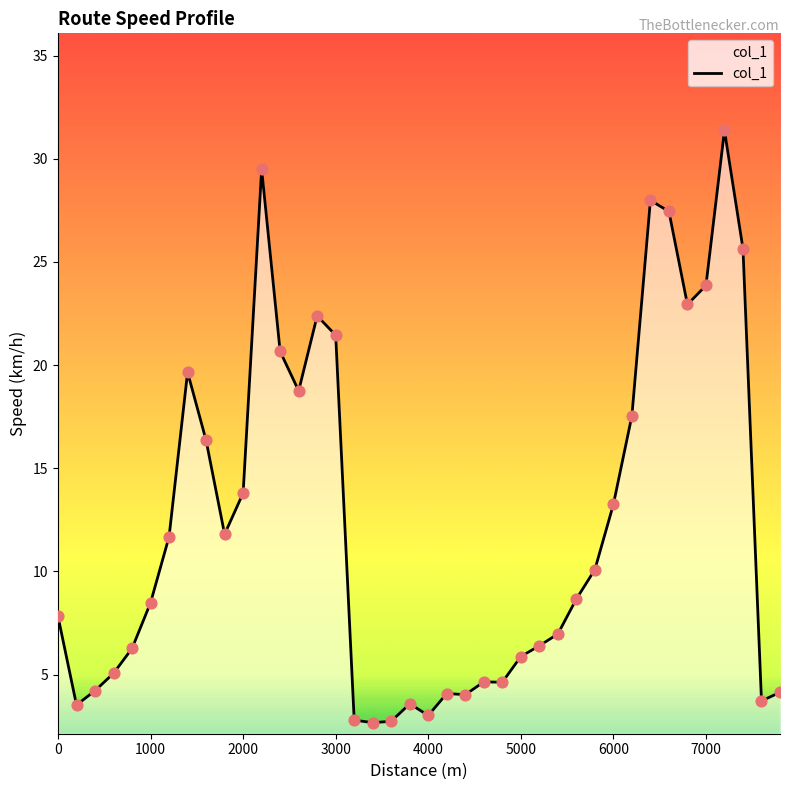

What is the difference between the maximum and minimum values?

28.7